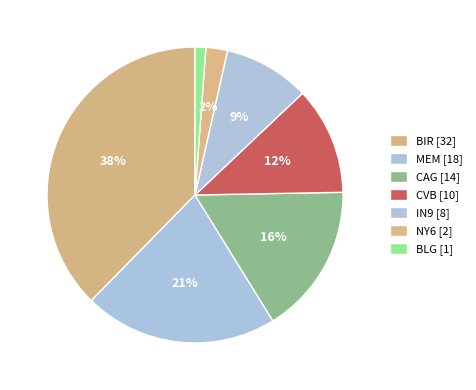

How many segments does this pie chart have?

7